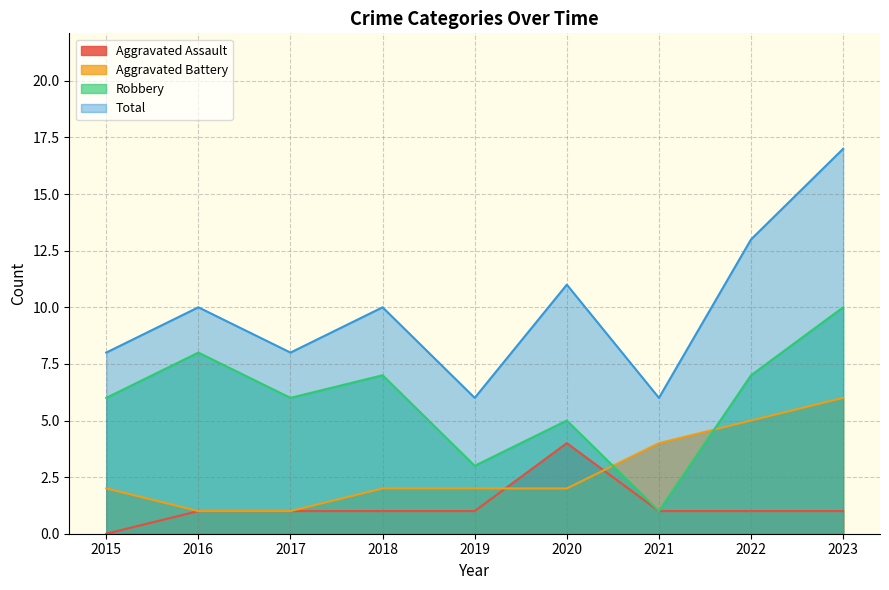

What is the difference between the Robbery values at 2016 and 2015?

2